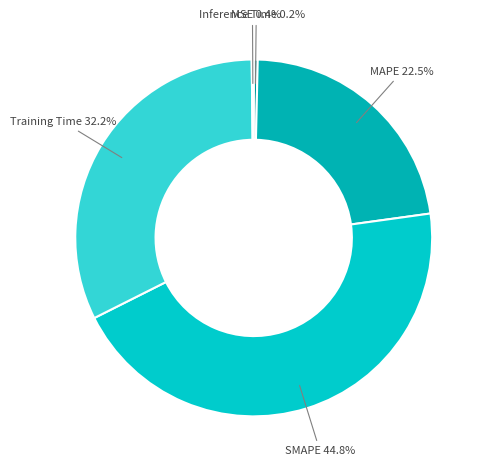

What is the smallest slice in the pie chart?

Inference Time